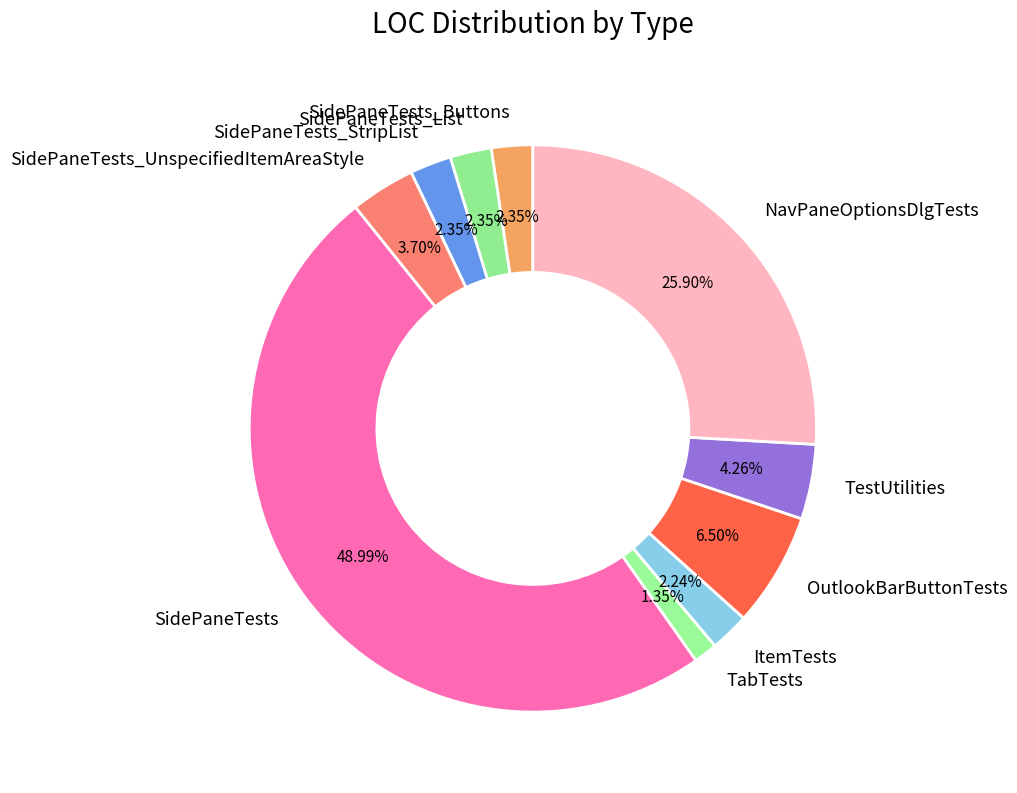

Combined, do NavPaneOptionsDlgTests and TabTests account for over 50%?

No